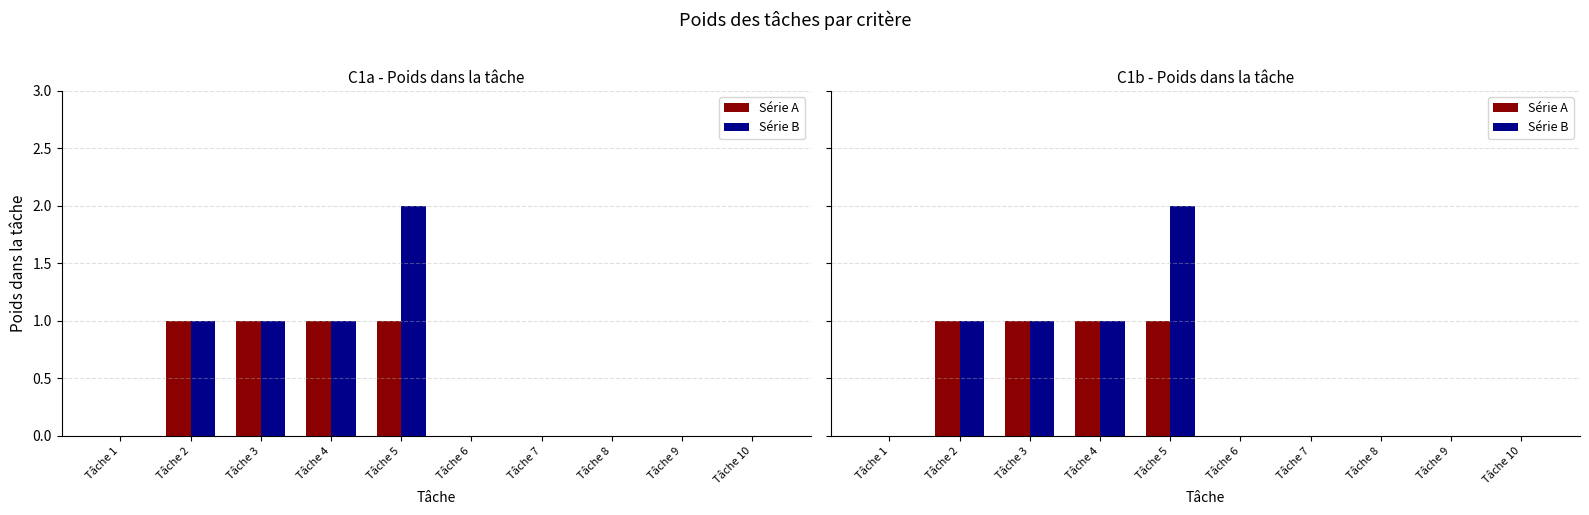

What is the difference between the Série B values at Tâche 7 and Tâche 4?

1